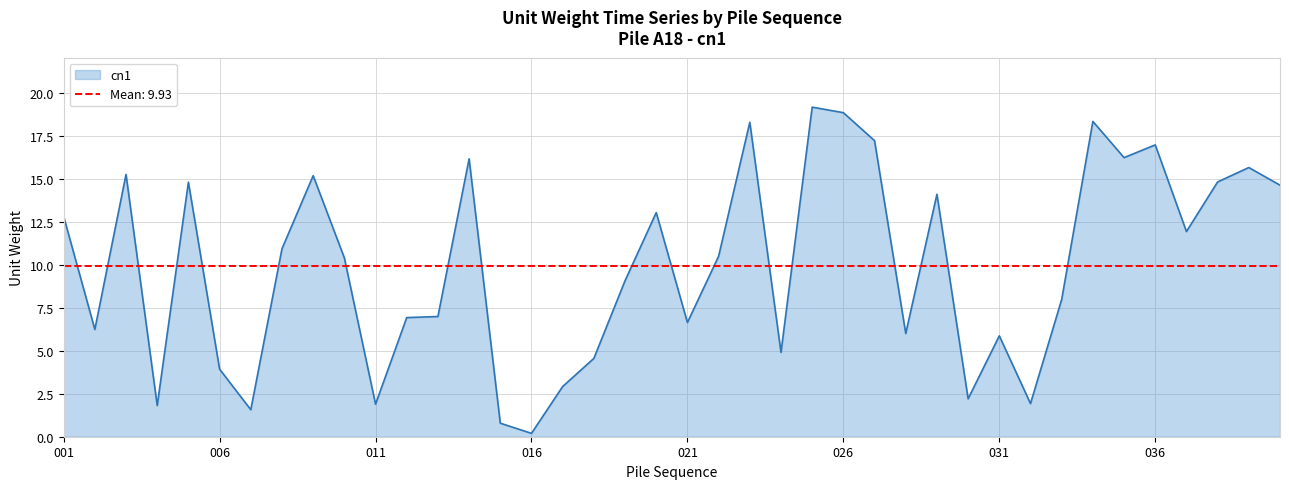

Reading left to right, what are all the values shown in this chart?

001=12.8	002=6.2	003=15.2	004=1.8	005=14.8	006=3.9	007=1.6	008=10.9	009=15.2	010=10.4	011=1.9	012=6.9	013=7.0	014=16.2	015=0.8	016=0.2	017=2.9	018=4.6	019=9.1	020=13.0	021=6.6	022=10.5	023=18.3	024=4.9	025=19.2	026=18.8	027=17.2	028=6.0	029=14.1	030=2.2	031=5.9	032=1.9	033=8.0	034=18.3	035=16.2	036=17.0	037=11.9	038=14.8	039=15.6	040=14.6